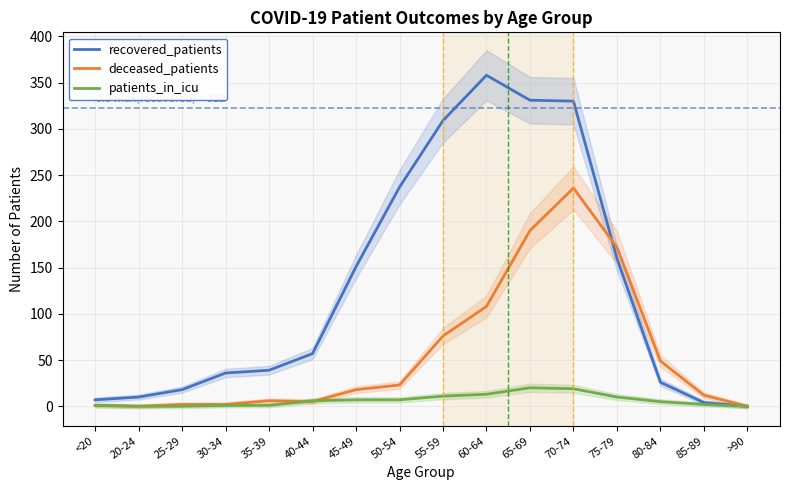

In deceased_patients, how many points are higher than both neighbors (excluding endpoints)?

2